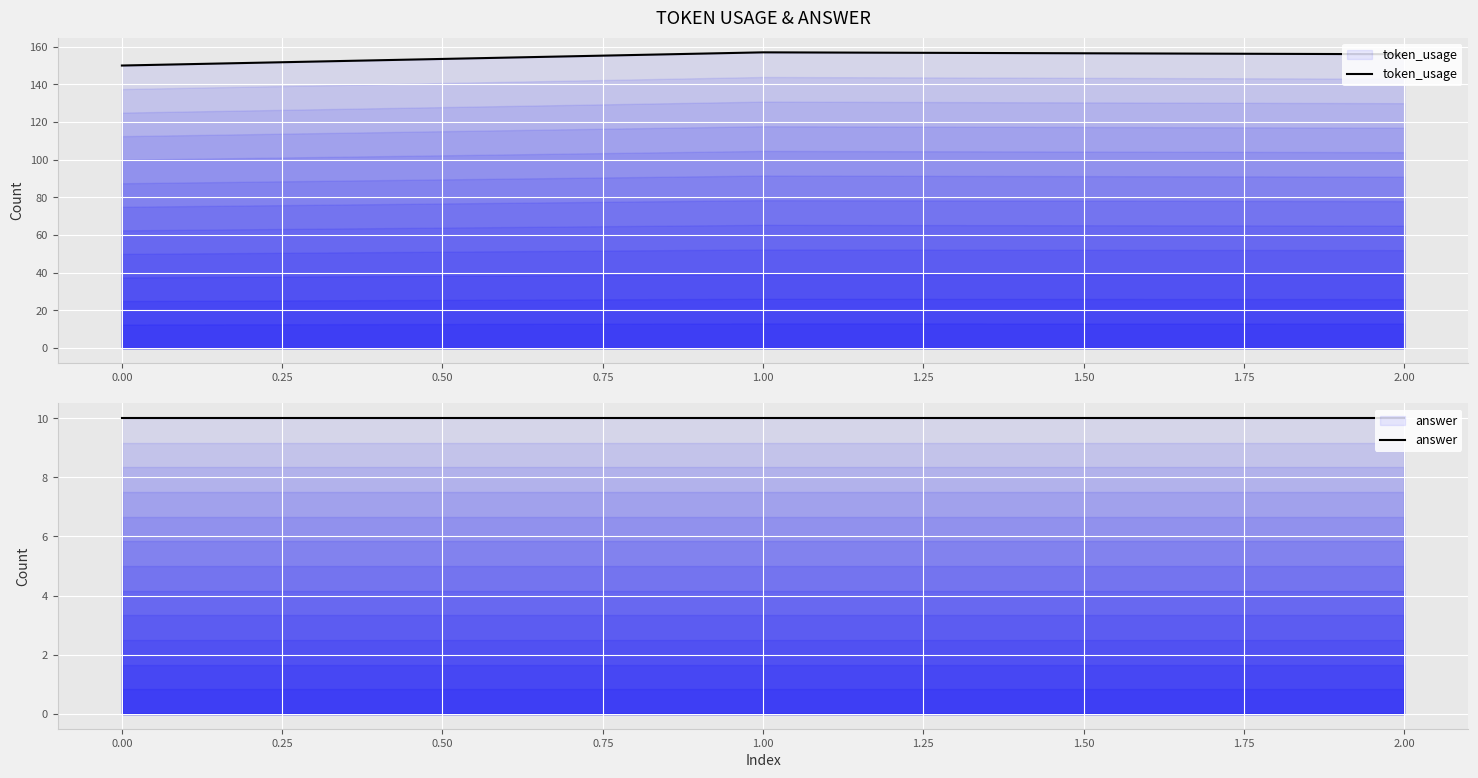

The value of answer at 0.00 is 6. True or false?

False